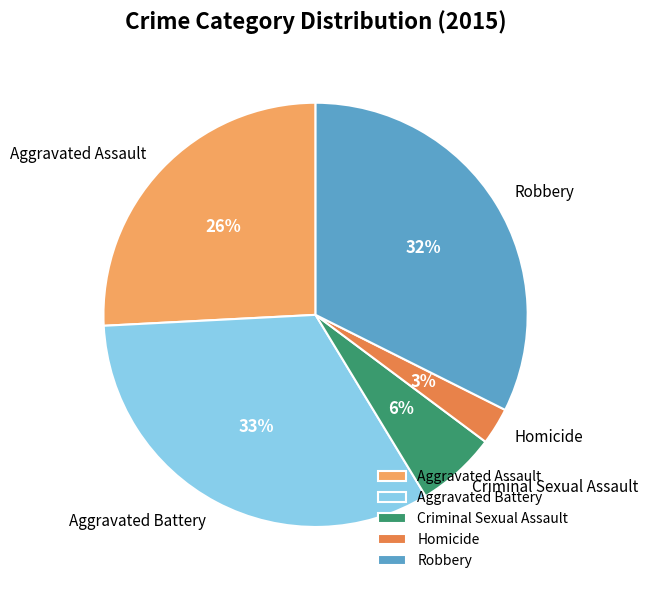

What percentage is the Robbery slice, to the nearest percent?

32%